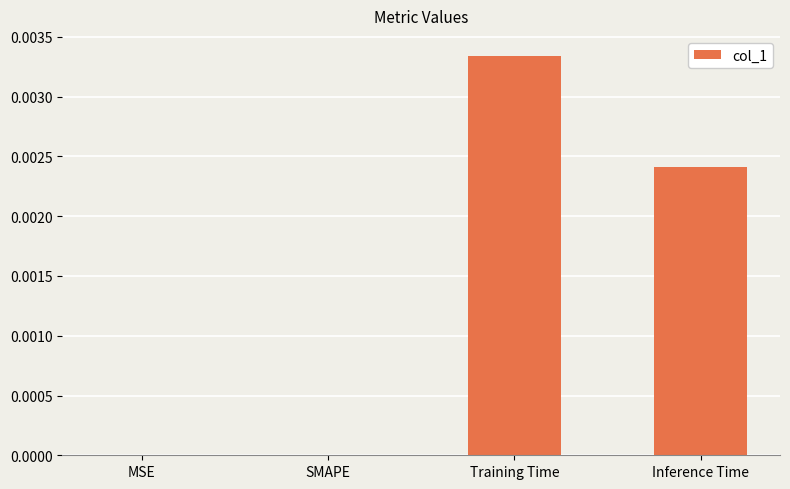

Which has a higher value, Training Time or Inference Time?

Training Time